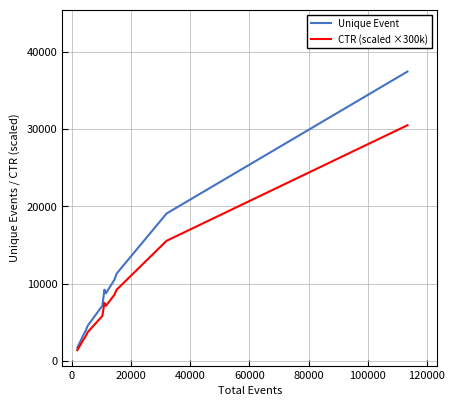

True or false: CTR (scaled ×300k) and Unique Event cross at least once.

False